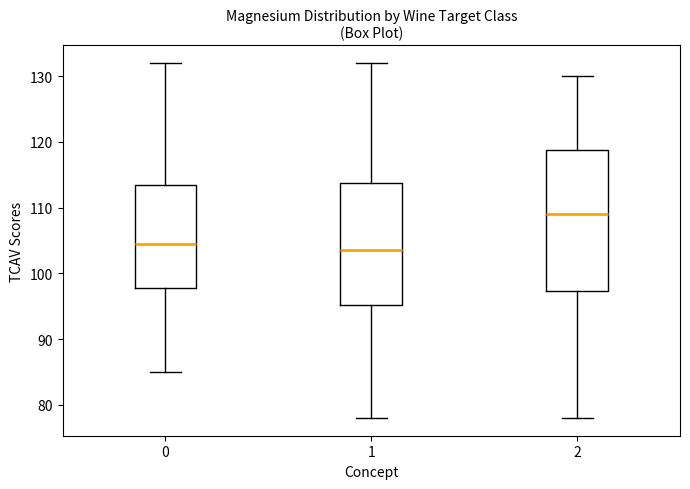

Where does the median line of the box at x = 1 sit on the y-axis? The values are not printed on the chart, so give them approximately, as read against the axis.

104